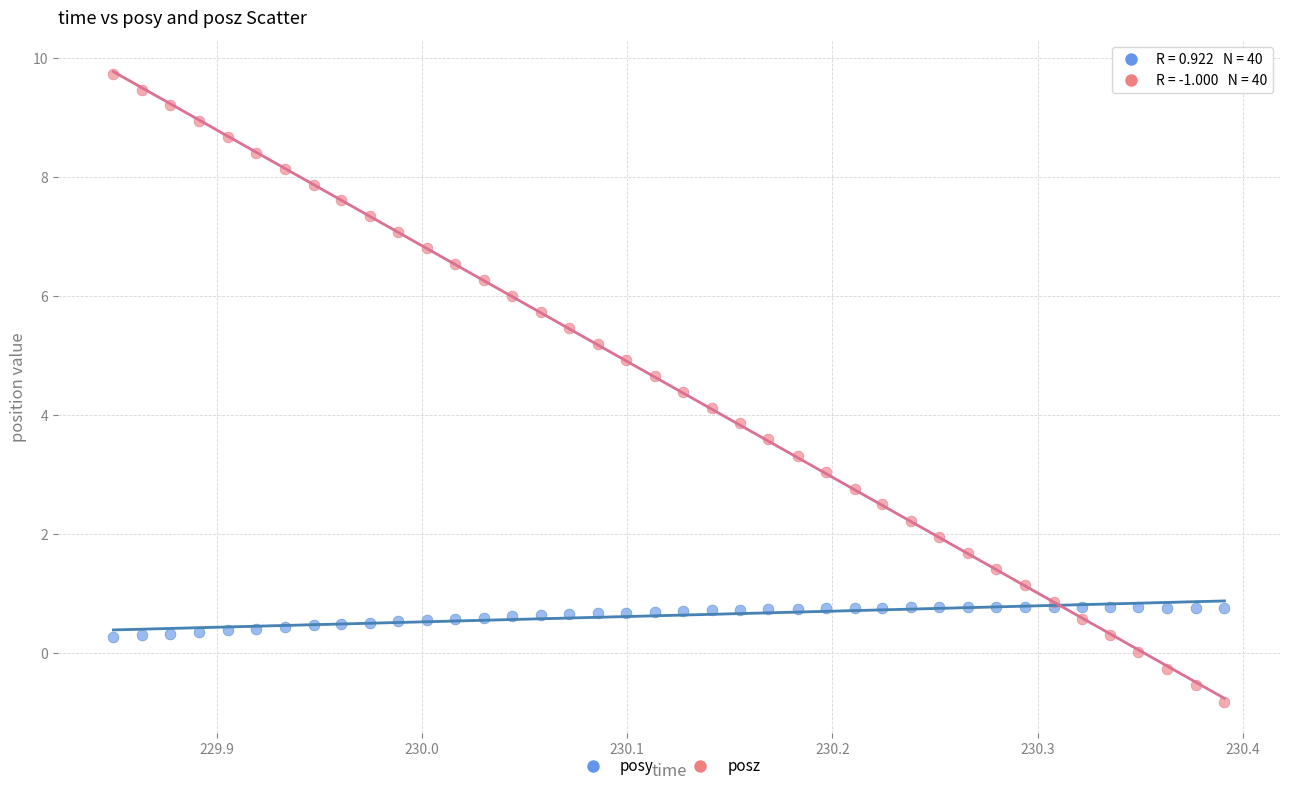

Which series contains the highest Y value?

posz